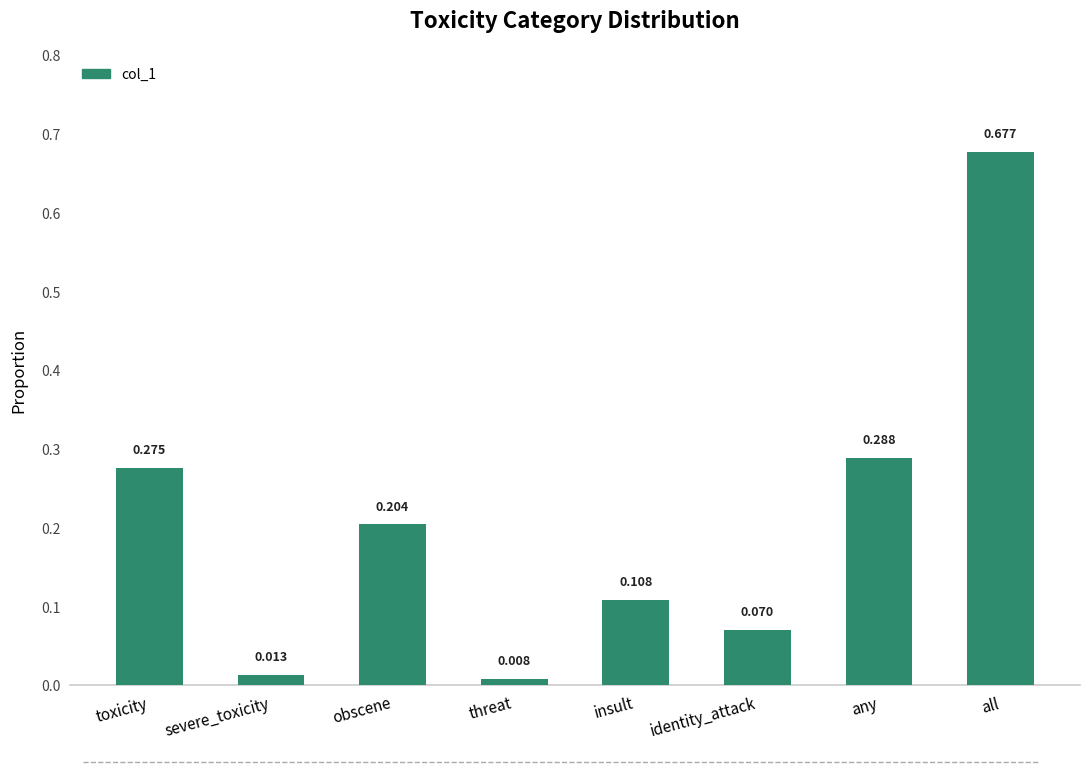

How many bars are there in total?

8